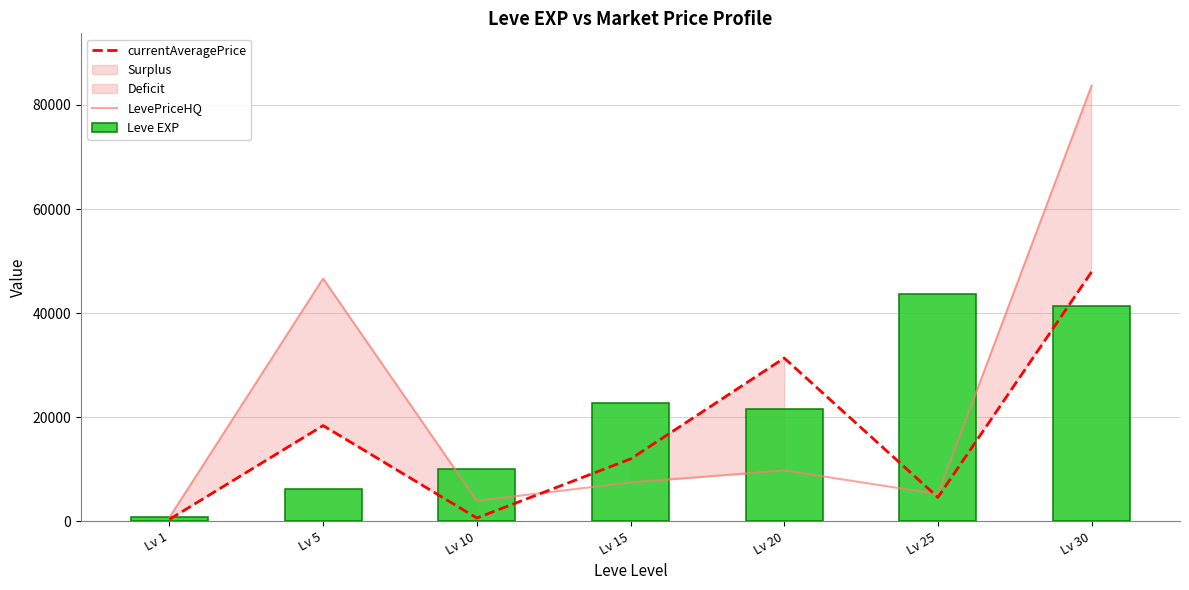

What is the sum of all LevePriceHQ values?

157654